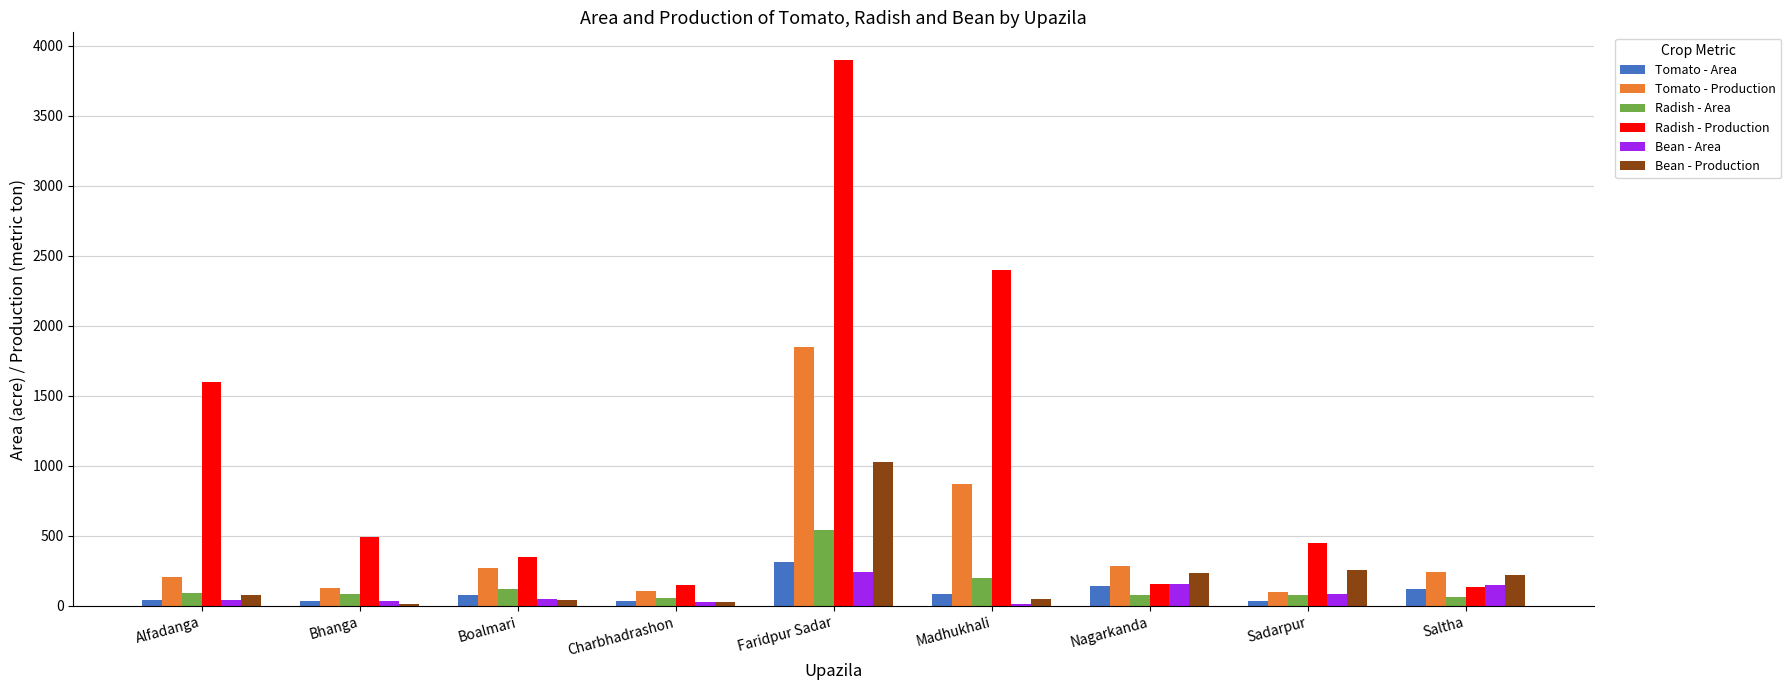

At which label is Tomato - Production closest to 974?

Madhukhali